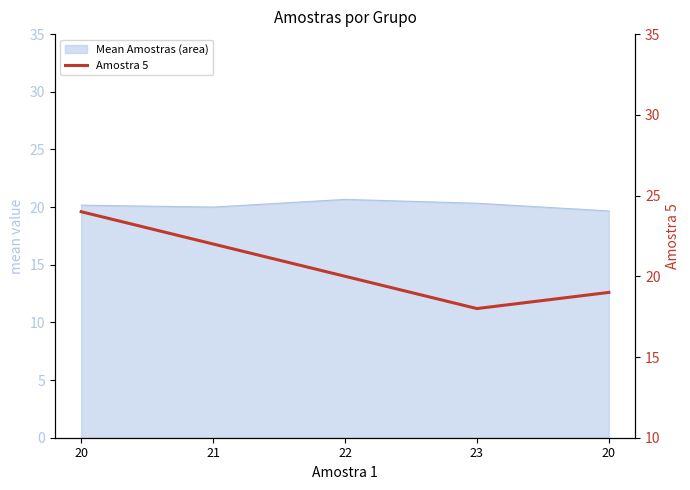

How many interior local valleys (lower than both neighbors) does the data have?

1